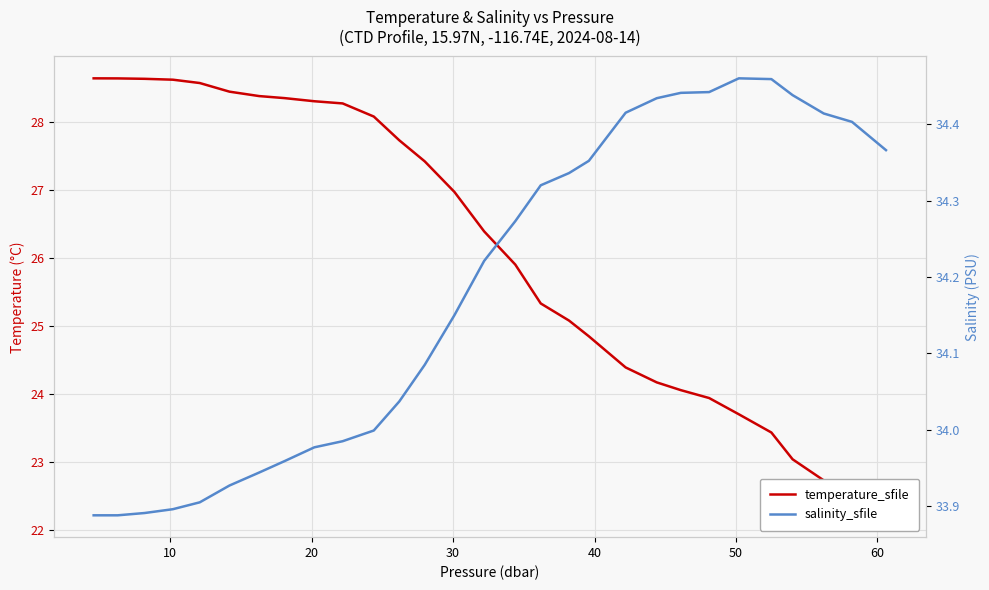

How many distinct data groups are displayed?

2